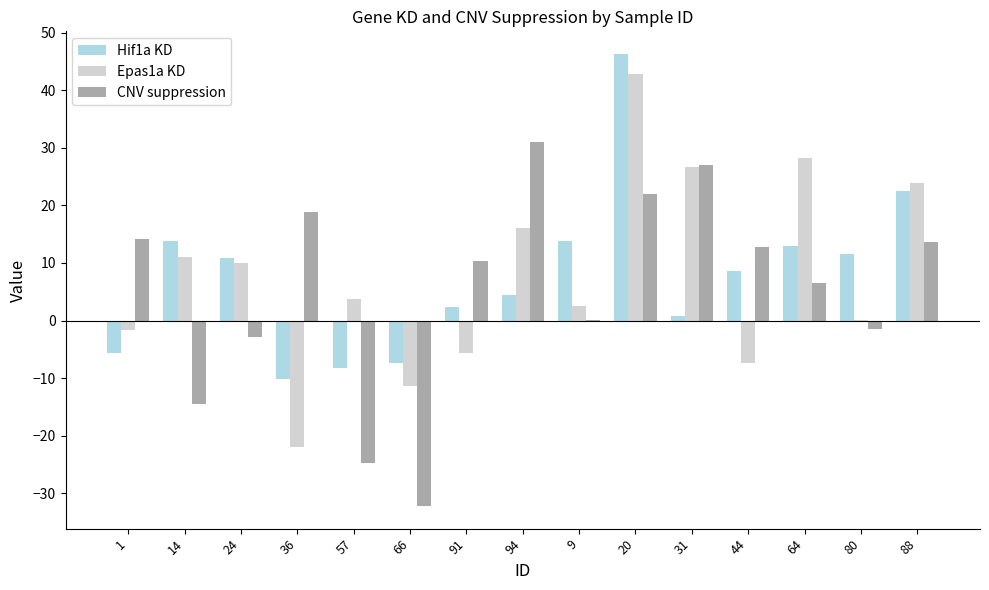

The value of CNV suppression at 91 is 10.4. True or false?

True